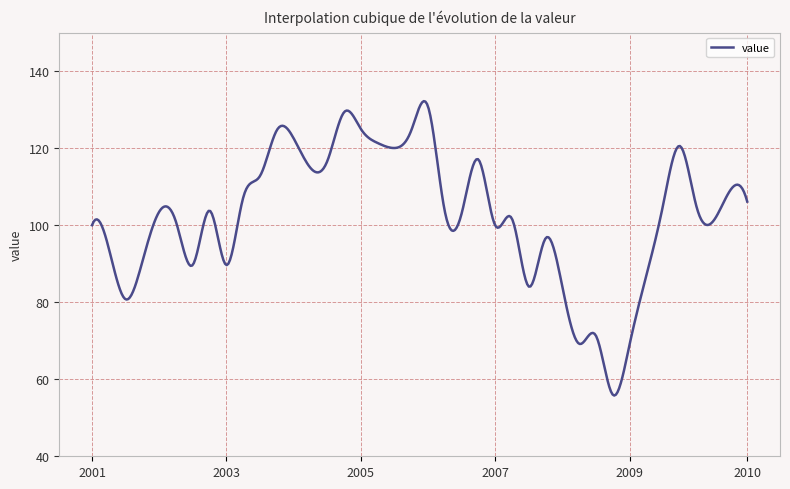

What is the minimum value shown in the chart?

55.8